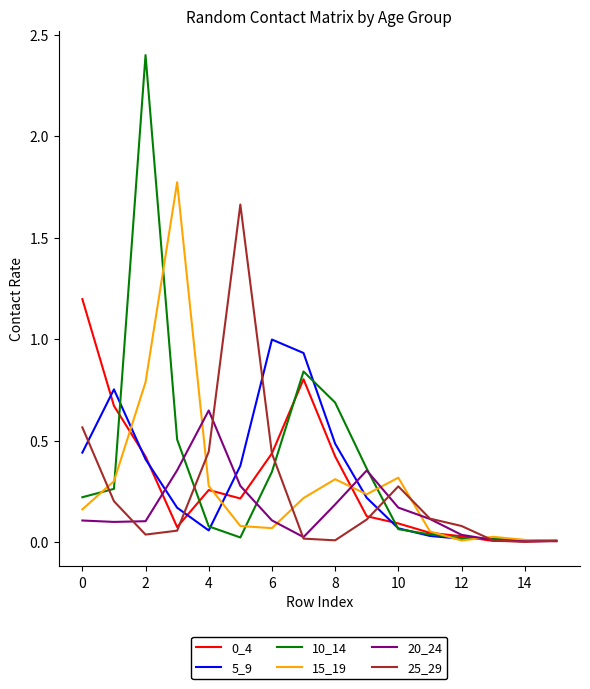

Which series has the widest spread of values?

10_14